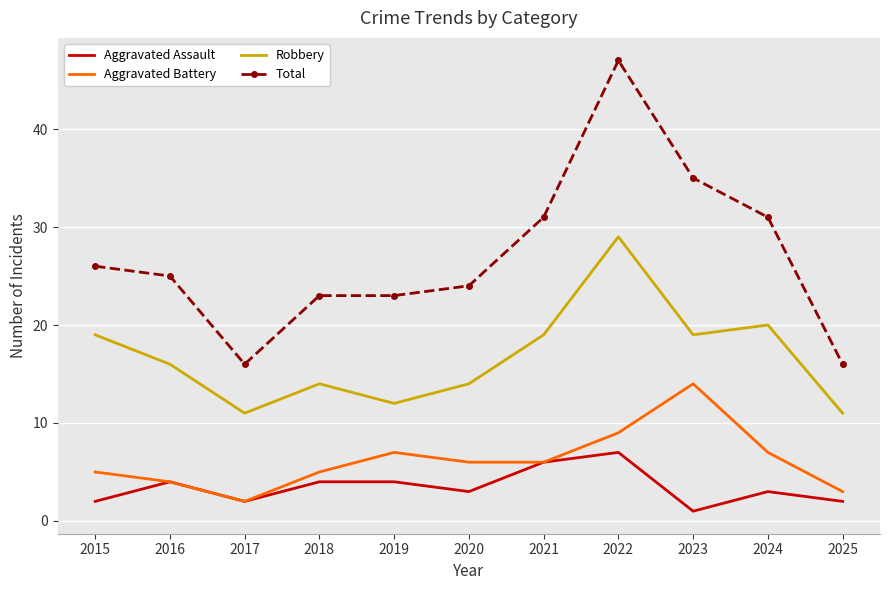

Count the number of data series in this chart.

4